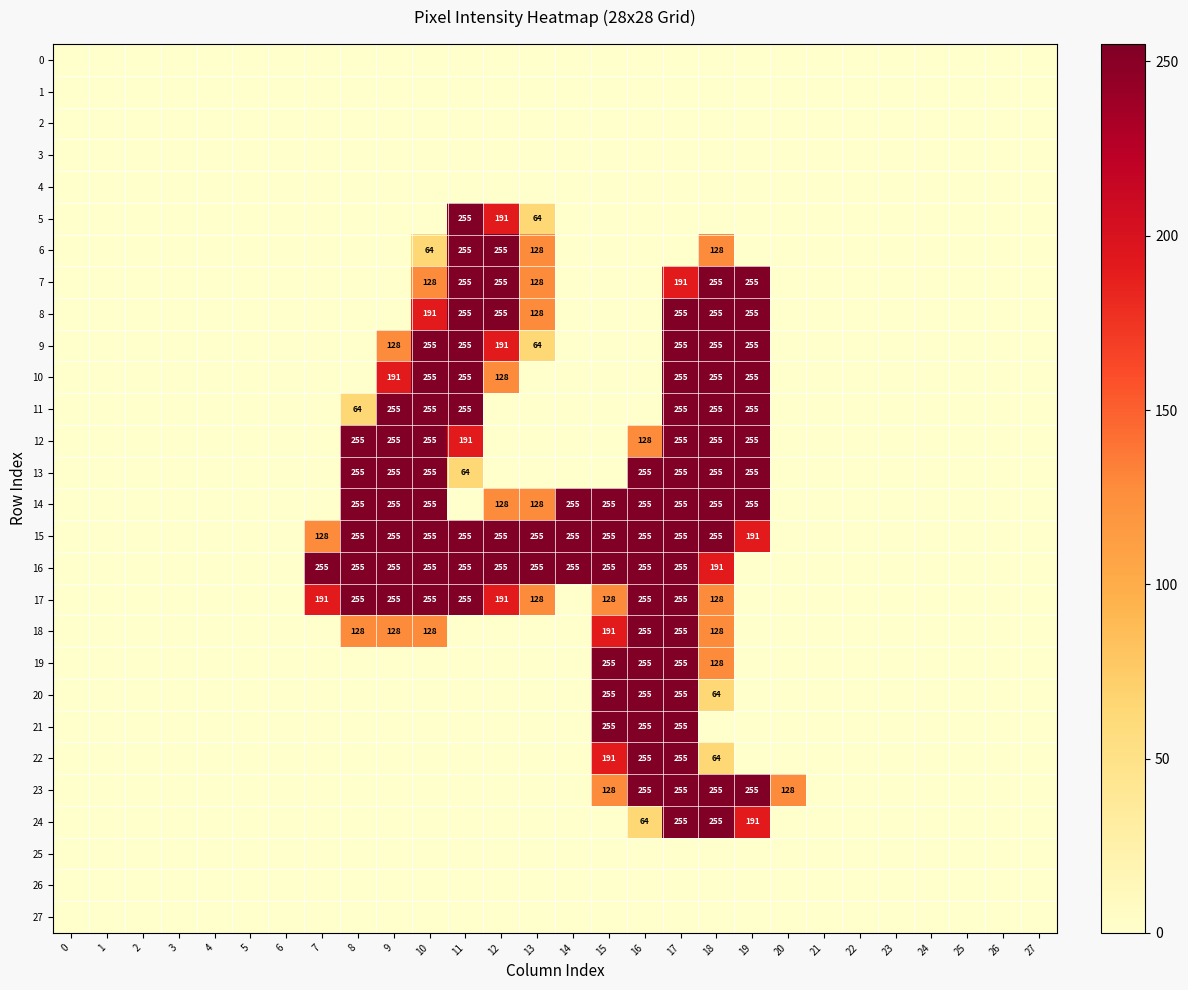

List the labels in order of 14 value, largest first.

8, 9, 10, 14, 15, 16, 17, 18, 19, 12, 13, 0, 1, 2, 3, 4, 5, 6, 7, 11, 20, 21, 22, 23, 24, 25, 26, 27